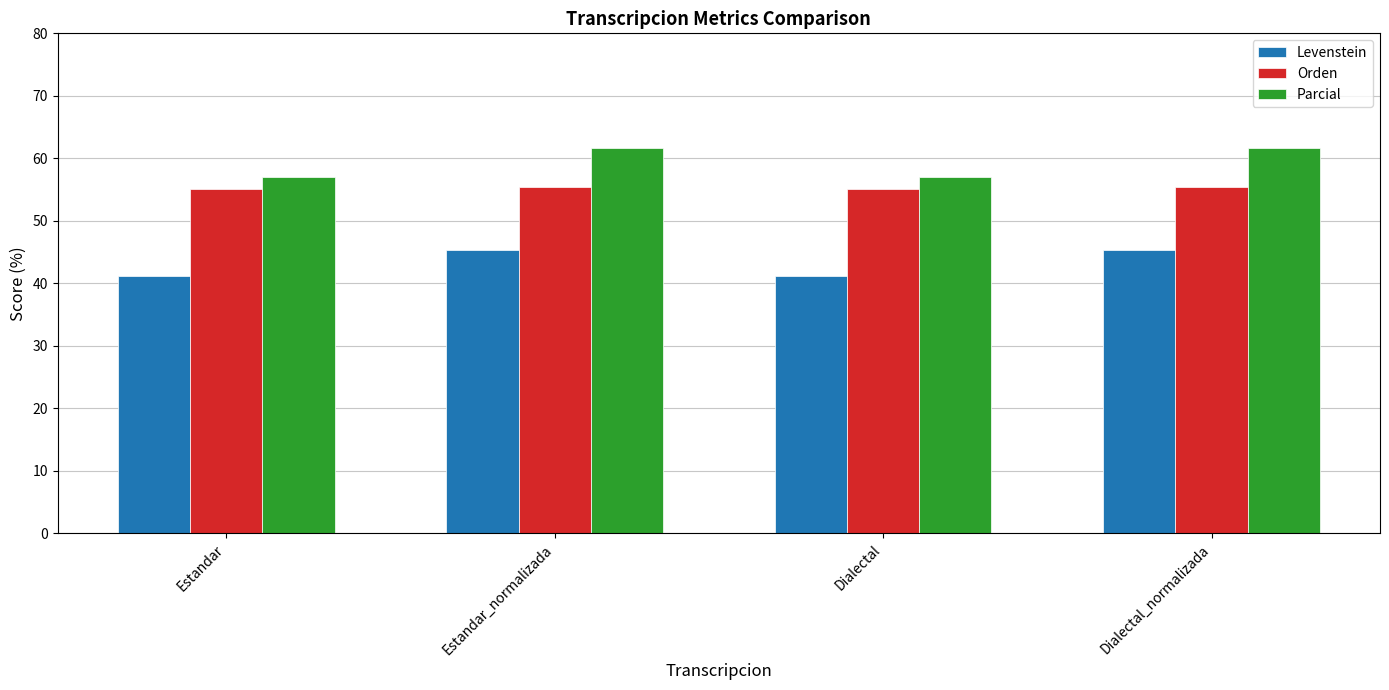

What is the sum of all Levenstein values?

172.9